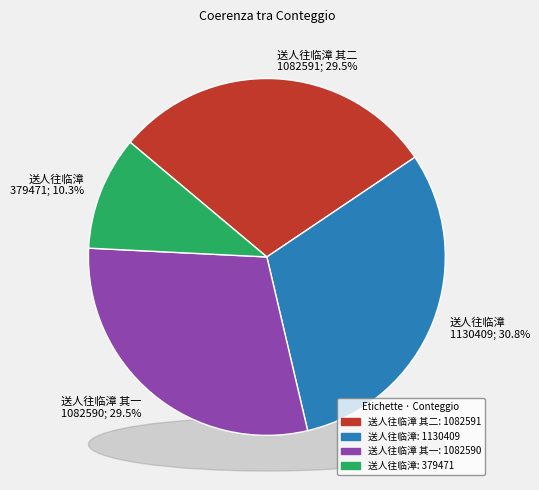

Combined, do 送人往临漳 and 送人往临漳 account for over 50%?

No